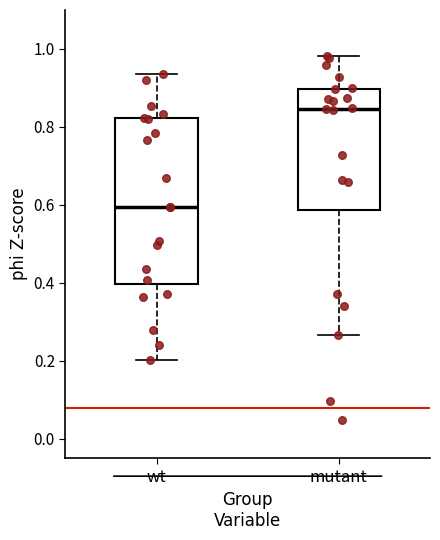

Comparing the boxes themselves (not the whiskers), which one is the tallest?

wt